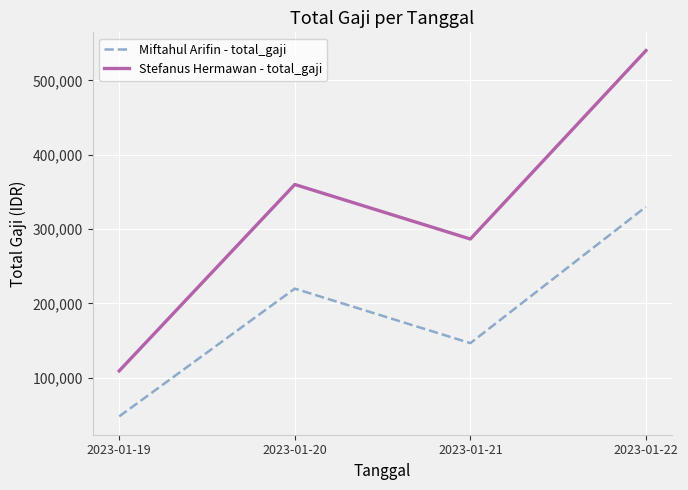

What is the lowest value of the Stefanus Hermawan - total_gaji series?

109375.0